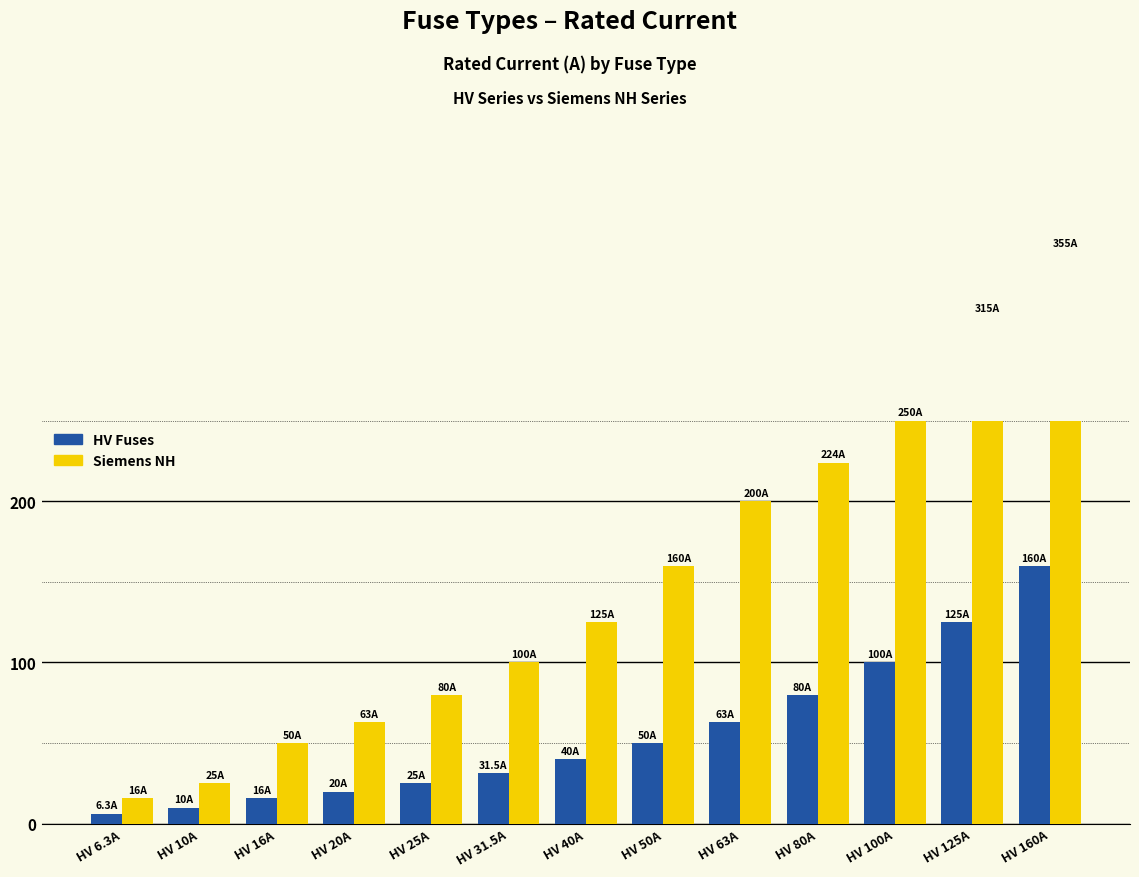

Are the bars horizontal?

No